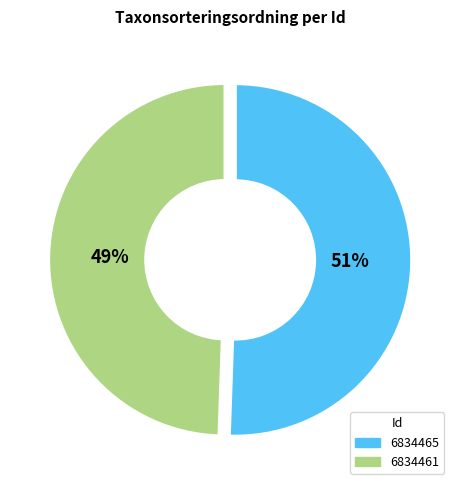

What is the change in value from 6834465 to 6834461?

-2119